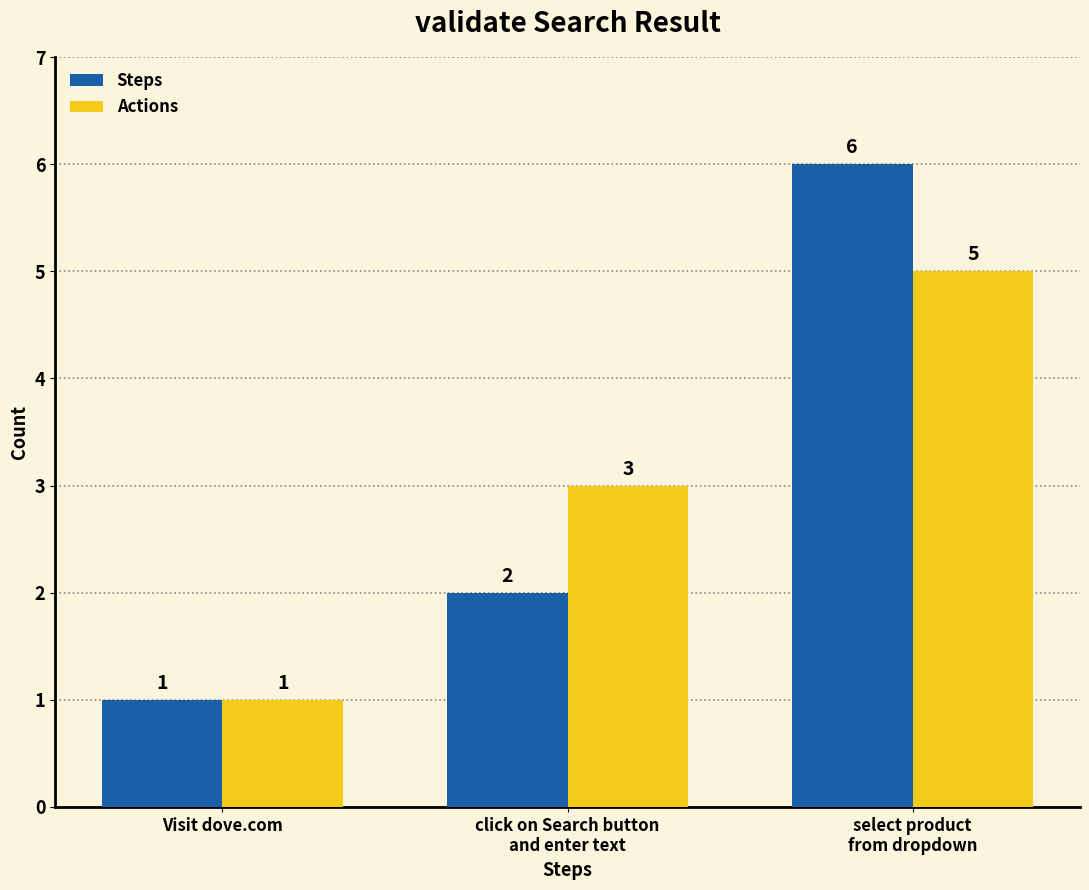

Are the bars grouped side by side (vs. stacked)?

Yes